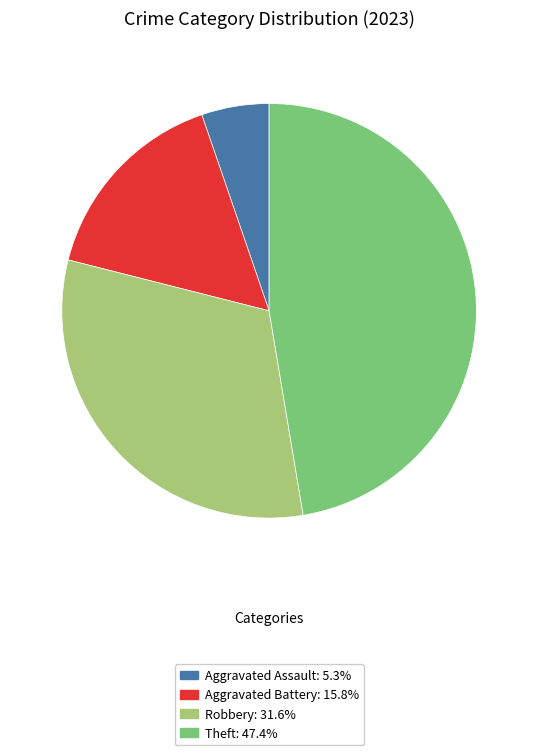

How many segments does this pie chart have?

4